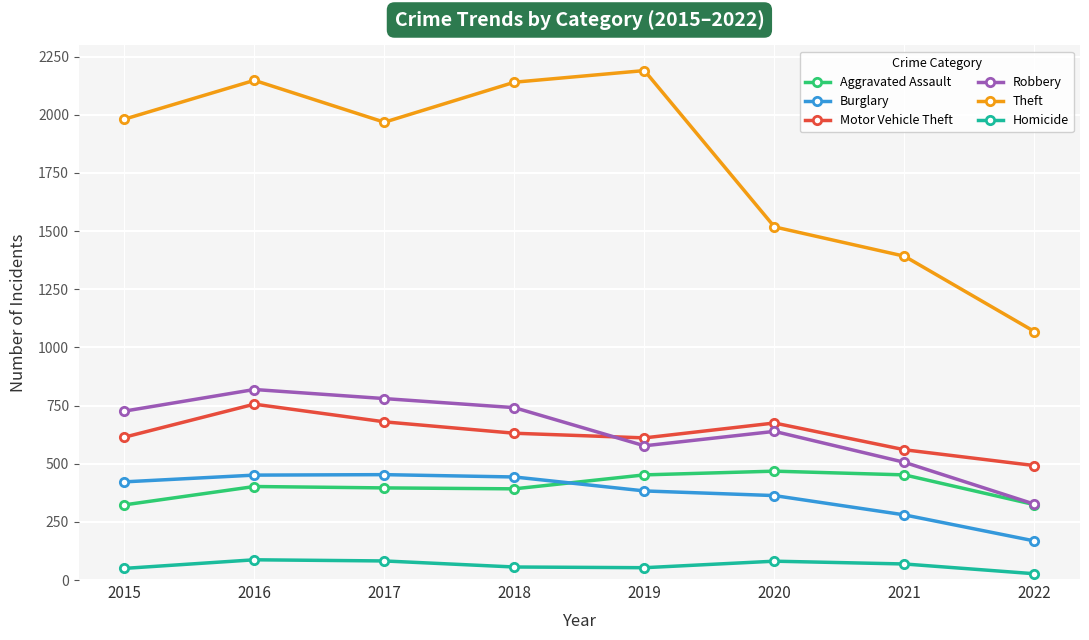

What is the greatest value displayed?

2190